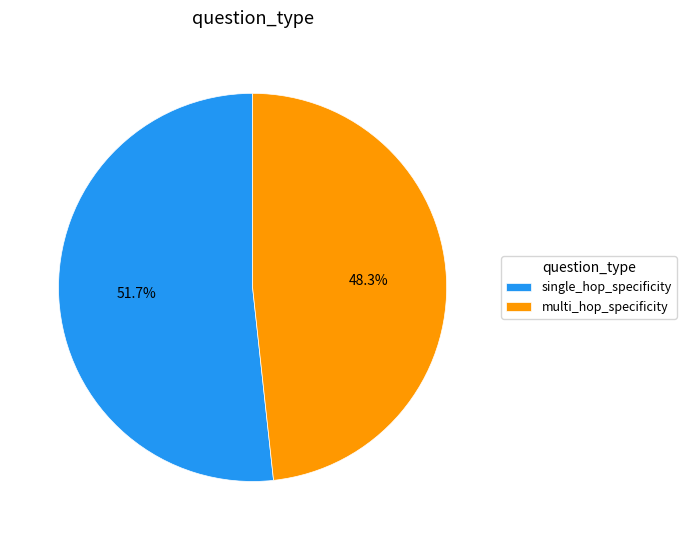

To the nearest percent, what is the difference between the multi_hop_specificity and single_hop_specificity slice percentages?

3%